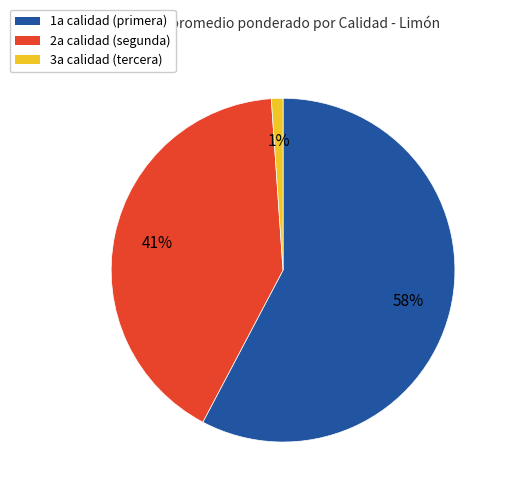

To the nearest percent, what is the average slice percentage?

33%